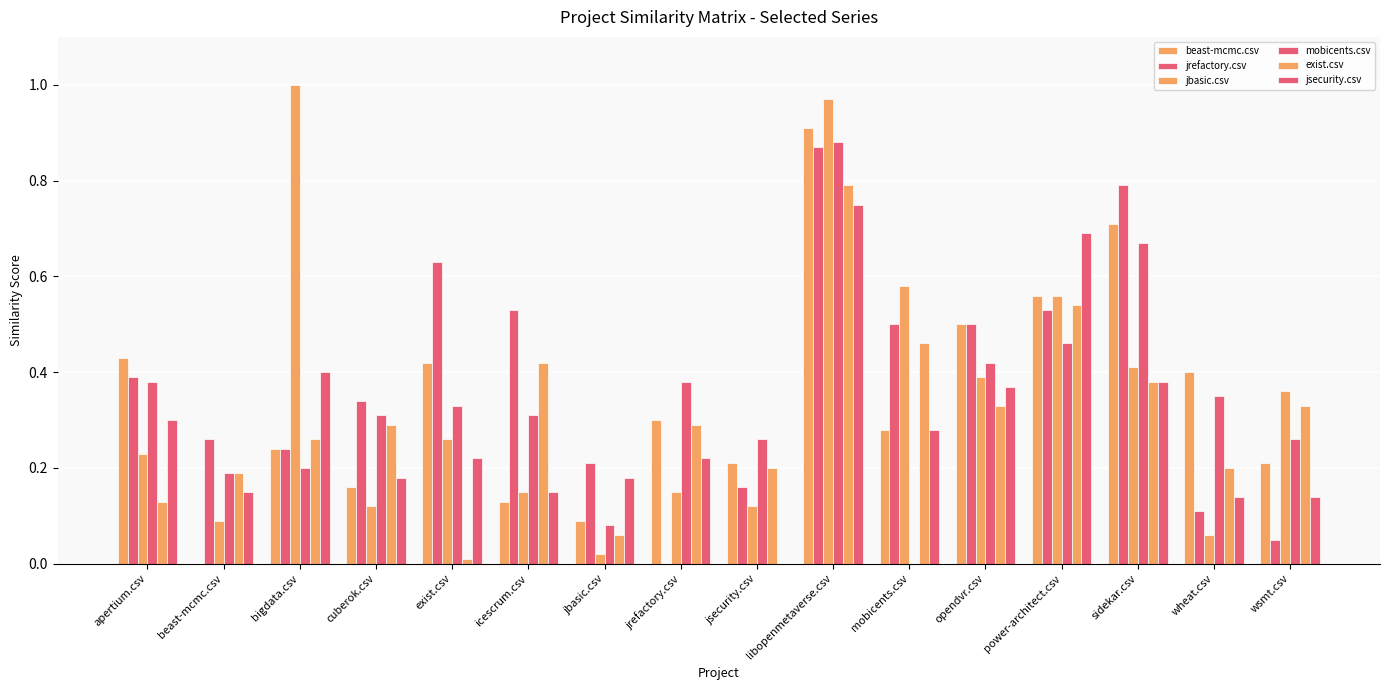

Does the chart contain stacked bars?

No